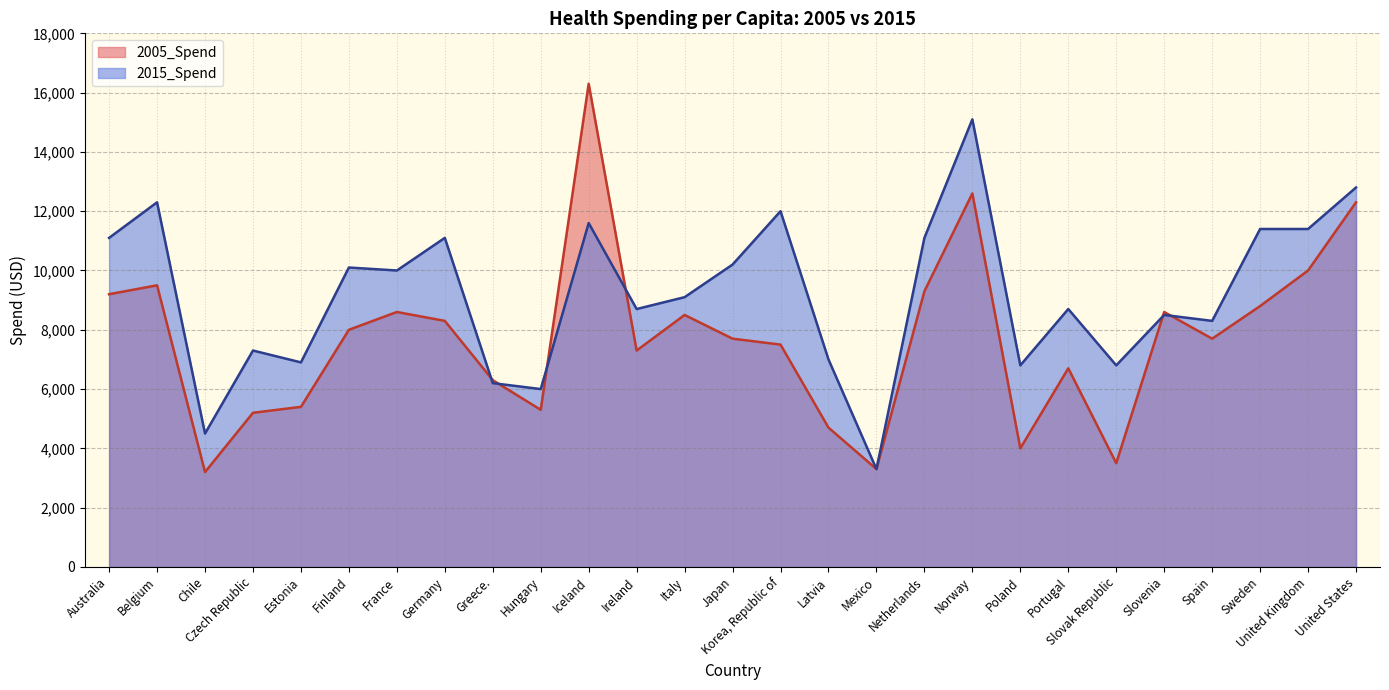

Reading right to left, extract all data points from this chart.

2005_Spend: United States=12300	United Kingdom=10000	Sweden=8800	Spain=7700	Slovenia=8600	Slovak Republic=3500	Portugal=6700	Poland=4000	Norway=12600	Netherlands=9300	Mexico=3300	Latvia=4700	Korea, Republic of=7500	Japan=7700	Italy=8500	Ireland=7300	Iceland=16300	Hungary=5300	Greece.=6300	Germany=8300	France=8600	Finland=8000	Estonia=5400	Czech Republic=5200	Chile=3200	Belgium=9500	Australia=9200
2015_Spend: United States=12800	United Kingdom=11400	Sweden=11400	Spain=8300	Slovenia=8500	Slovak Republic=6800	Portugal=8700	Poland=6800	Norway=15100	Netherlands=11100	Mexico=3300	Latvia=7000	Korea, Republic of=12000	Japan=10200	Italy=9100	Ireland=8700	Iceland=11600	Hungary=6000	Greece.=6200	Germany=11100	France=10000	Finland=10100	Estonia=6900	Czech Republic=7300	Chile=4500	Belgium=12300	Australia=11100